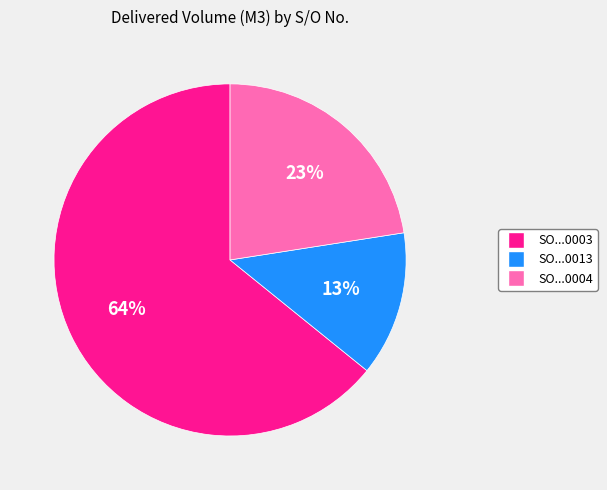

Approximately how many times larger is the value at SO...0004 compared to SO...0003?

0.4